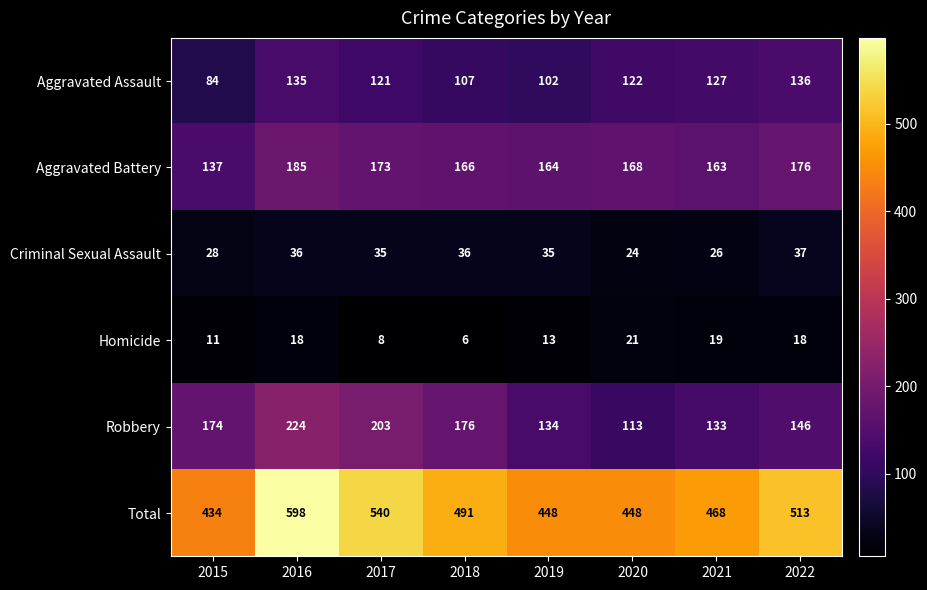

Which series has the largest range (max minus min)?

Total